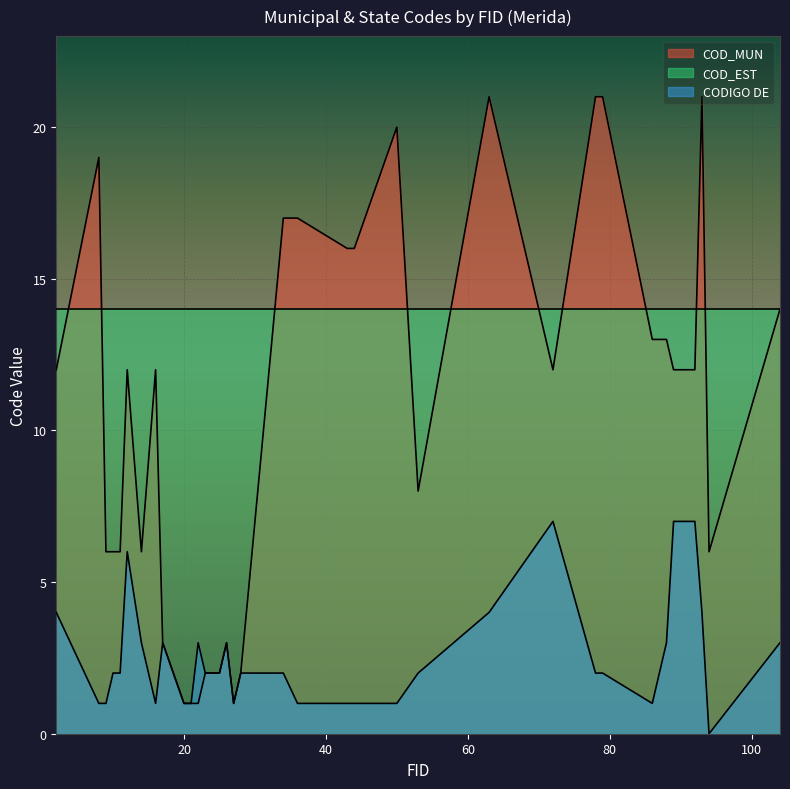

Which series has the largest total across all categories?

COD_EST